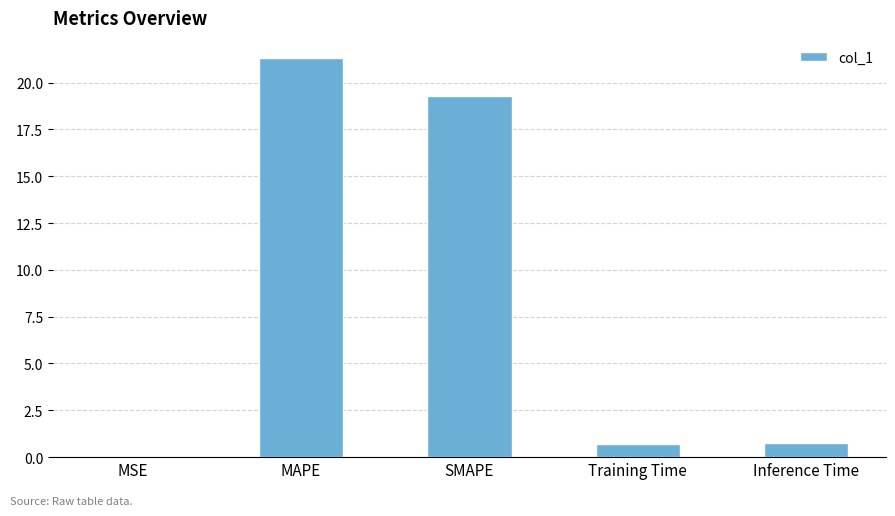

What value does the data have at Training Time?

0.7